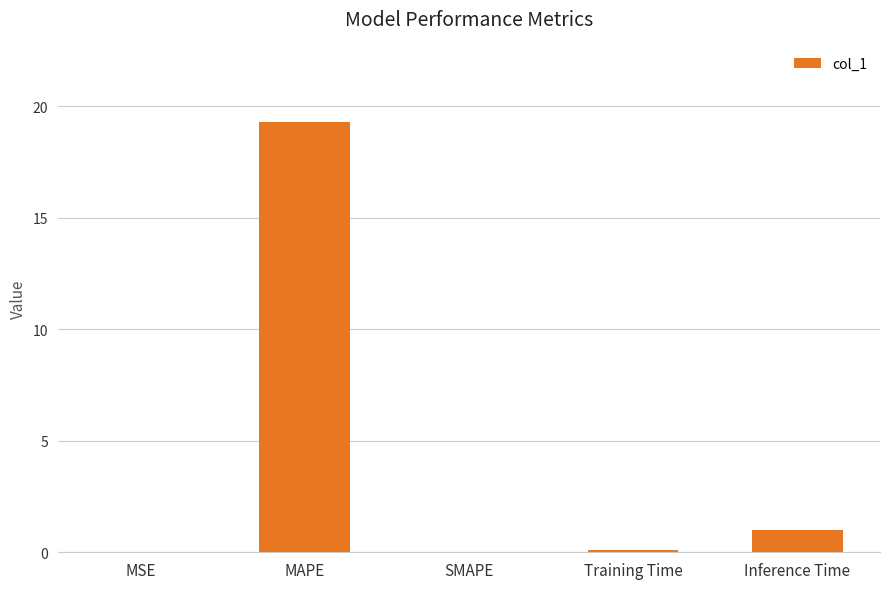

The chart shows a value of 1.0 at Inference Time. True or false?

True